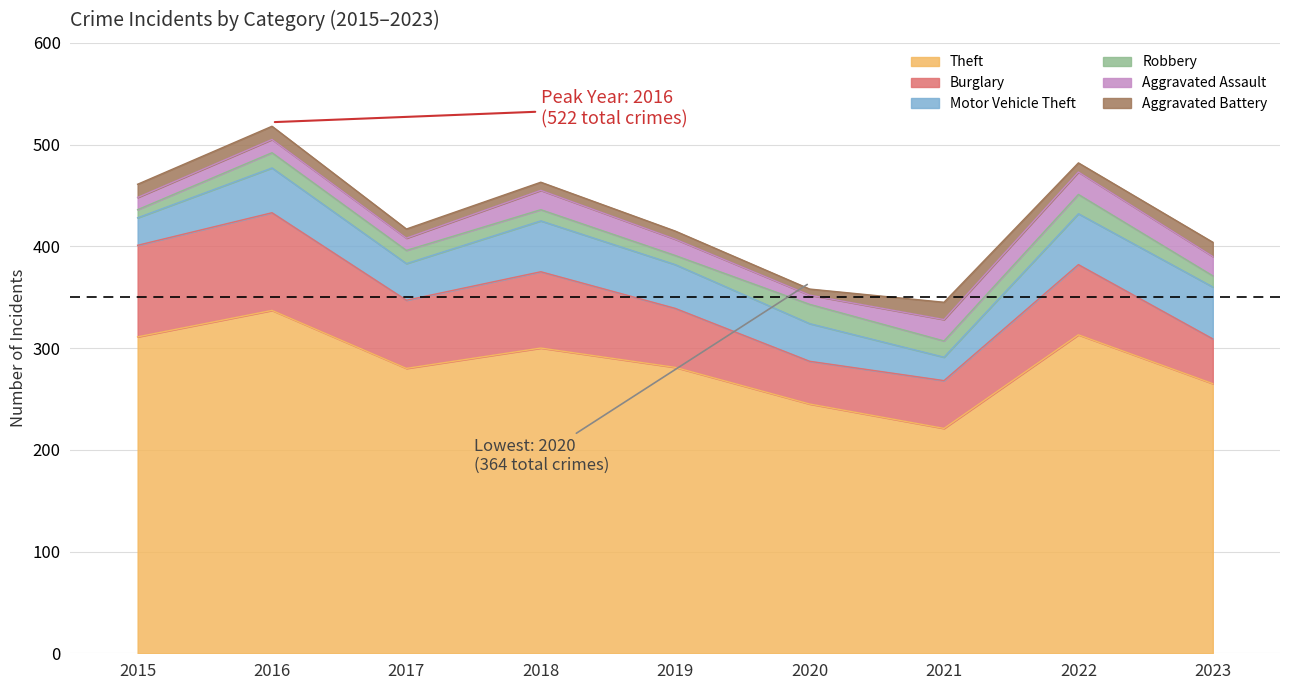

Does the chart have visible grid lines?

Yes